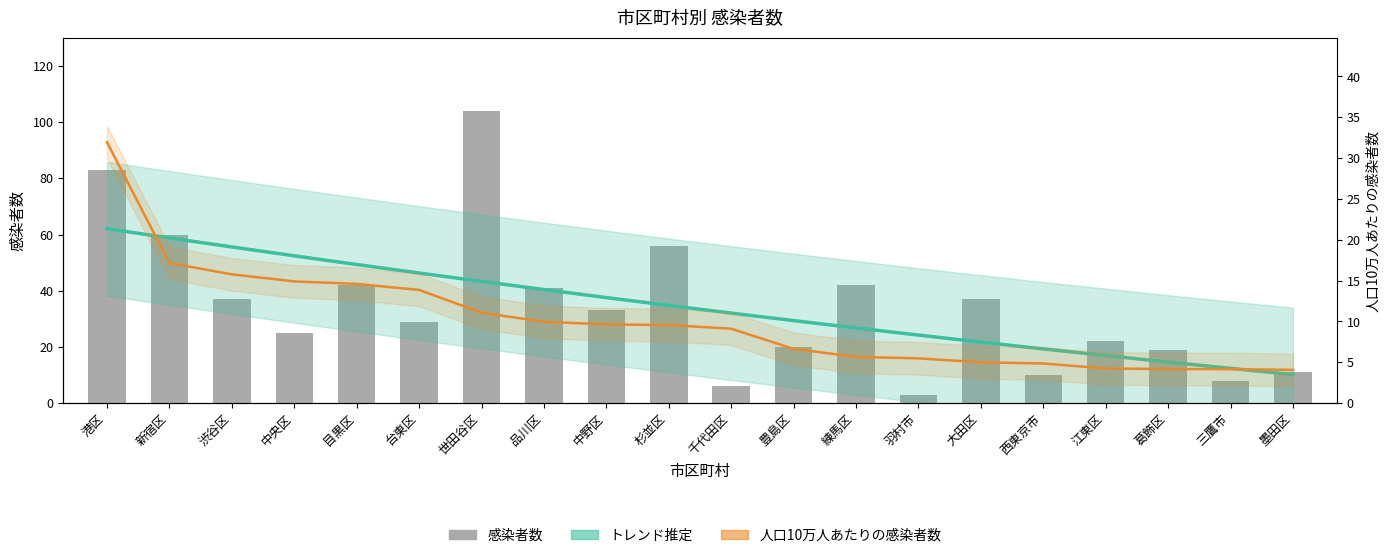

Rank the categories by value from highest to lowest.

世田谷区, 港区, 新宿区, 杉並区, 目黒区, 練馬区, 品川区, 渋谷区, 大田区, 中野区, 台東区, 中央区, 江東区, 豊島区, 葛飾区, 墨田区, 西東京市, 三鷹市, 千代田区, 羽村市